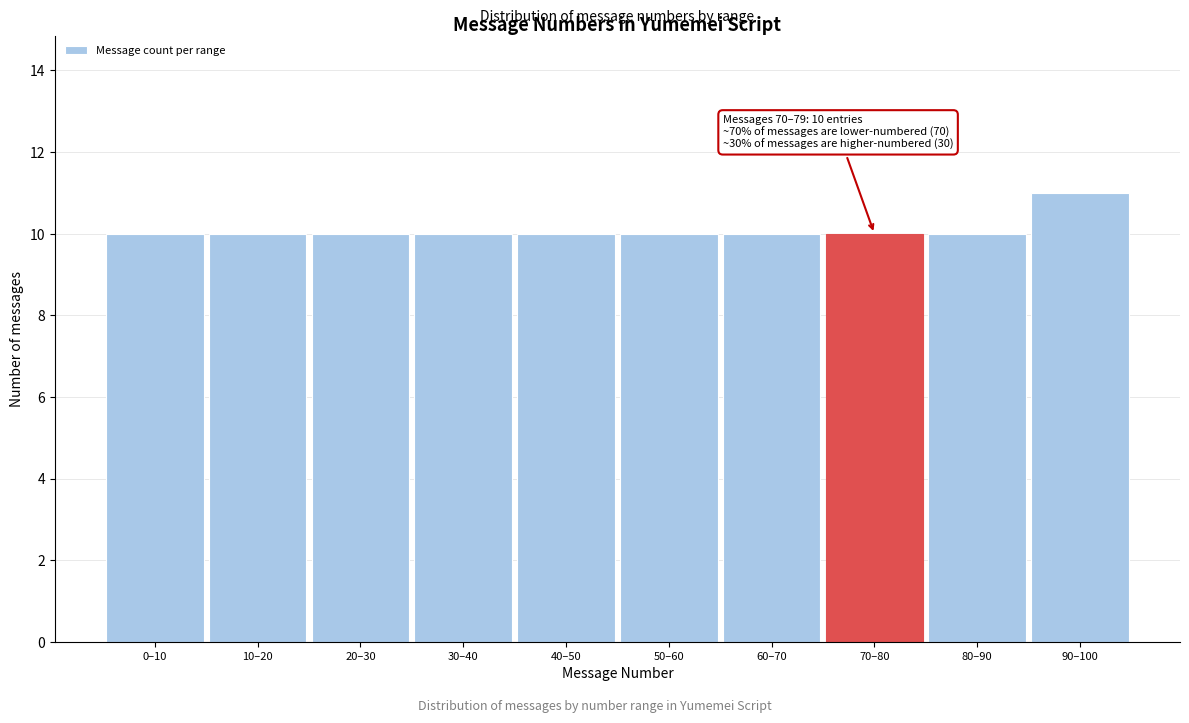

Reading left to right, what are all the values shown in this chart?

0–10=10	10–20=10	20–30=10	30–40=10	40–50=10	50–60=10	60–70=10	70–80=10	80–90=10	90–100=11